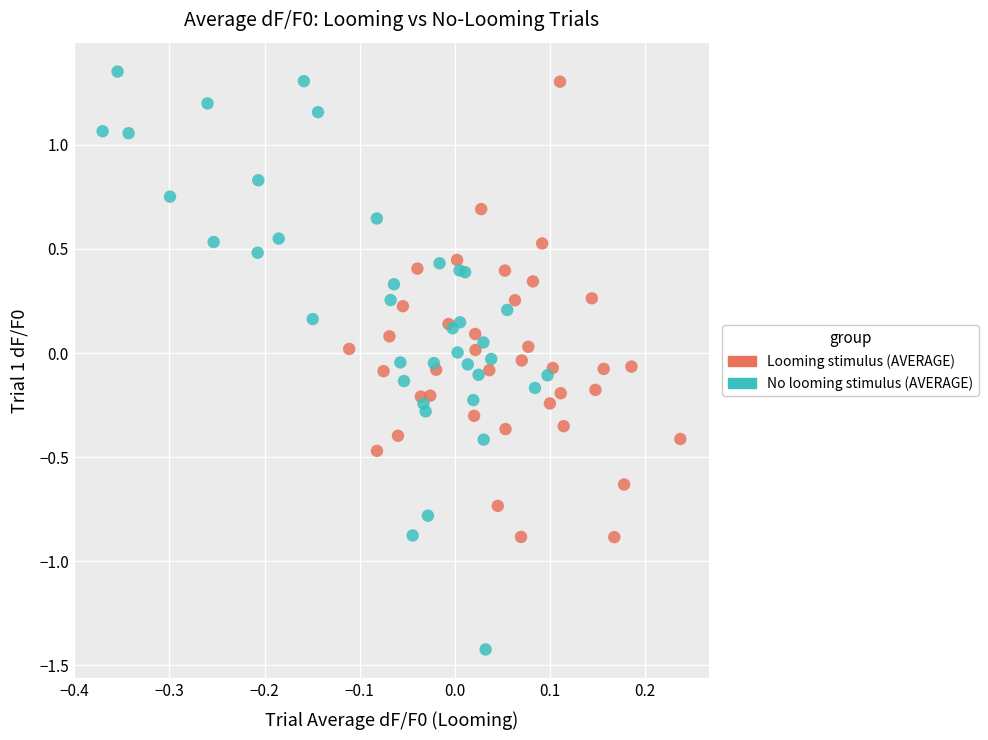

Which series has the widest spread of Y values?

No looming stimulus (AVERAGE)